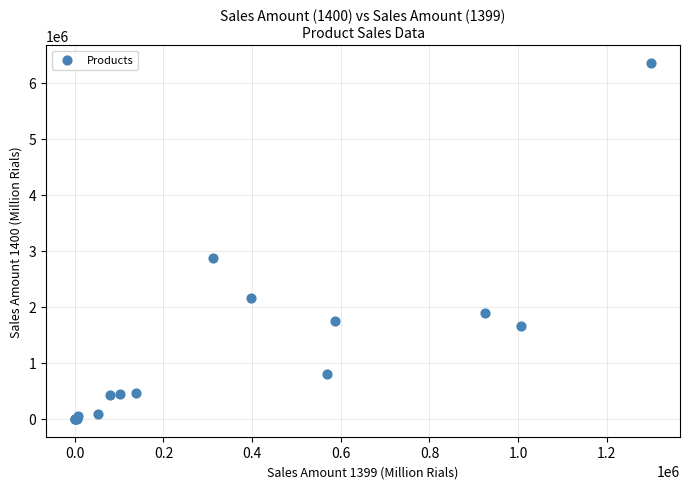

What Y value in the scatter plot is closest to 3176154?

2874870